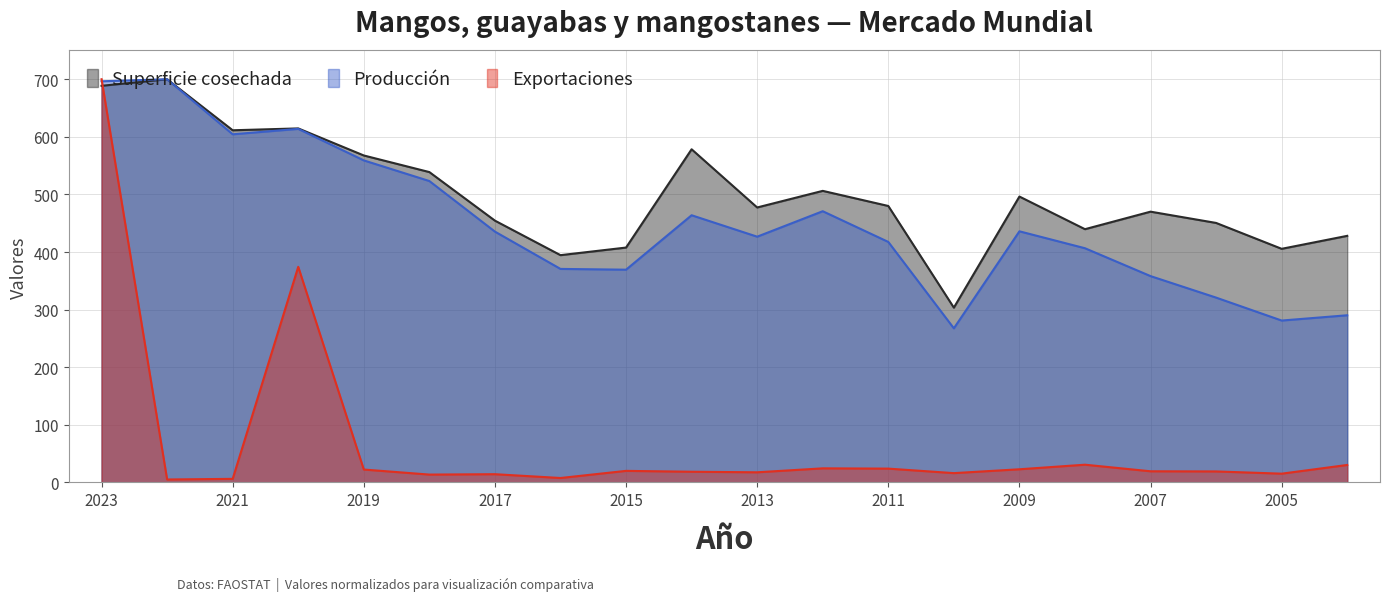

Where is the first local minimum for Producción?

2021